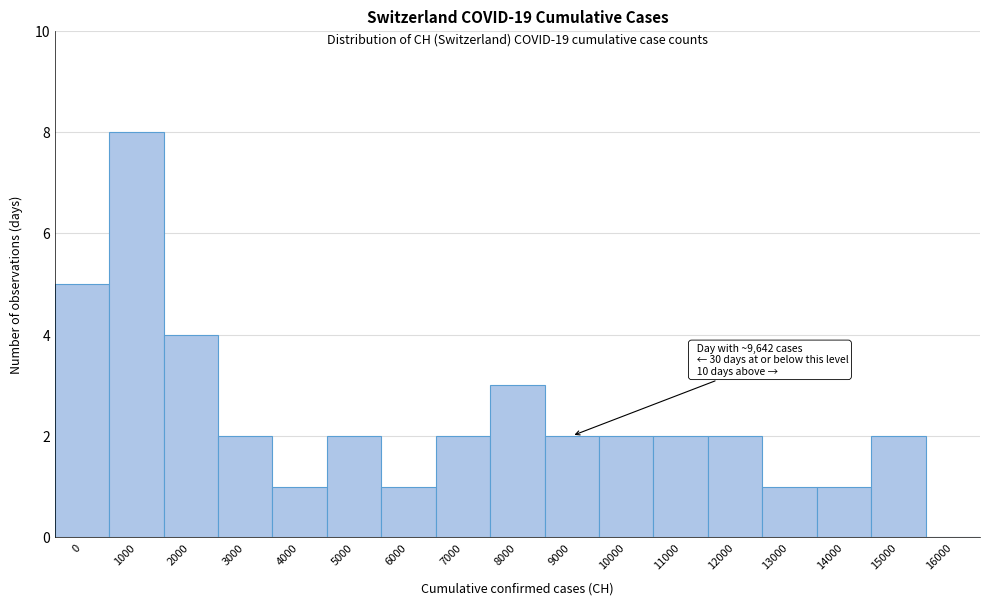

Reading right to left, what are all the values shown in this chart?

16000=0	15000=2	14000=1	13000=1	12000=2	11000=2	10000=2	9000=2	8000=3	7000=2	6000=1	5000=2	4000=1	3000=2	2000=4	1000=8	0=5